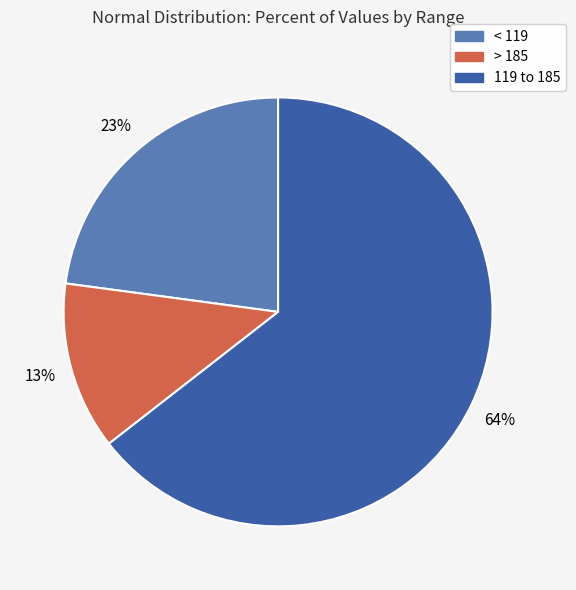

To the nearest percent, what is the average slice percentage?

33%